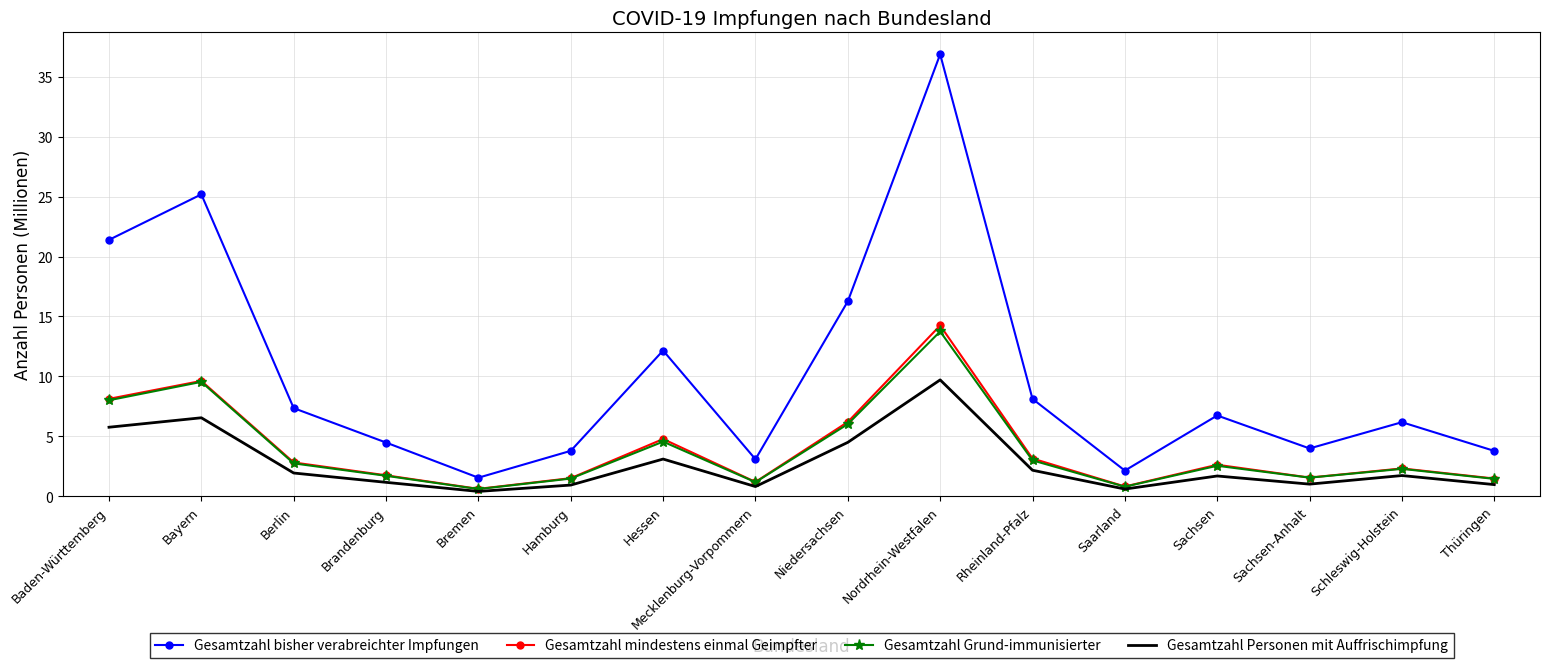

At which category does the chart reach its peak across all series?

Nordrhein-Westfalen